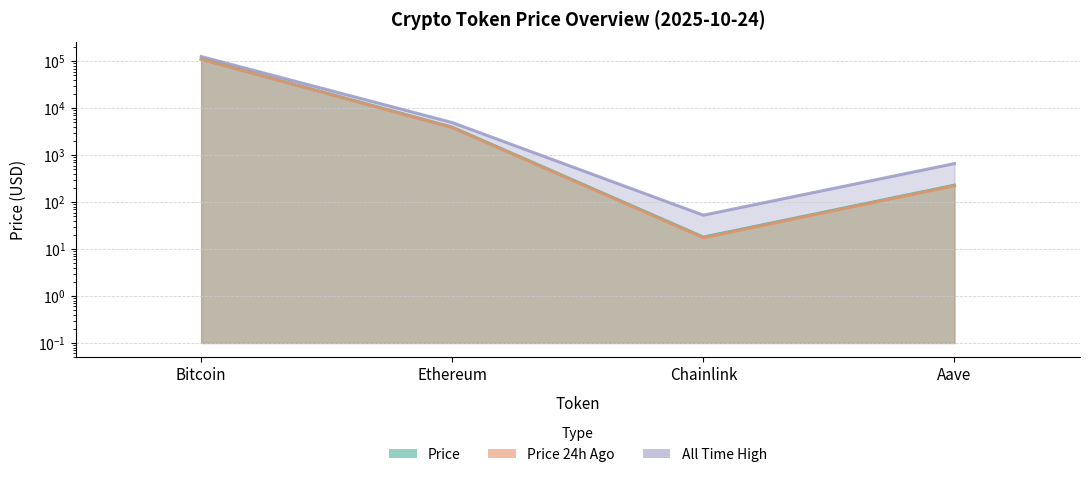

Is it true that price24hAgo equals 189054.3 at Bitcoin?

False